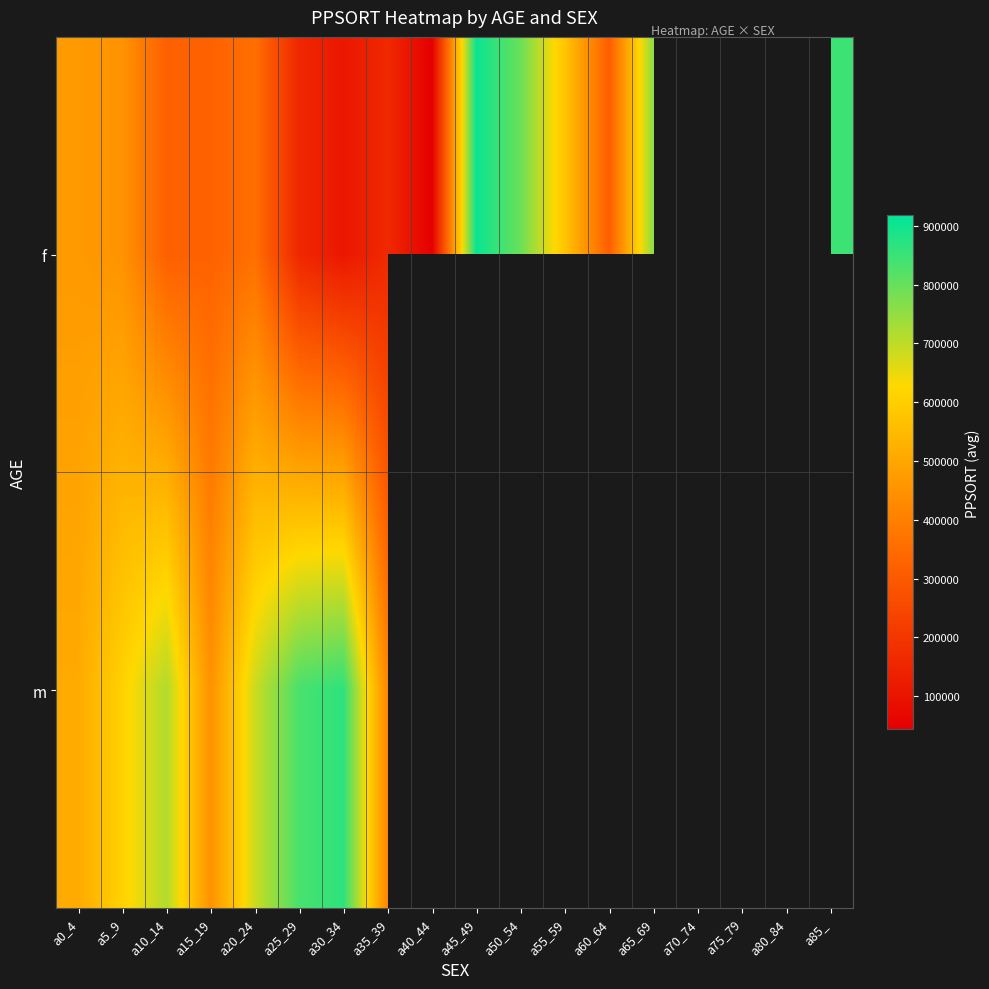

At which label does f first exceed 467913?

a45_49